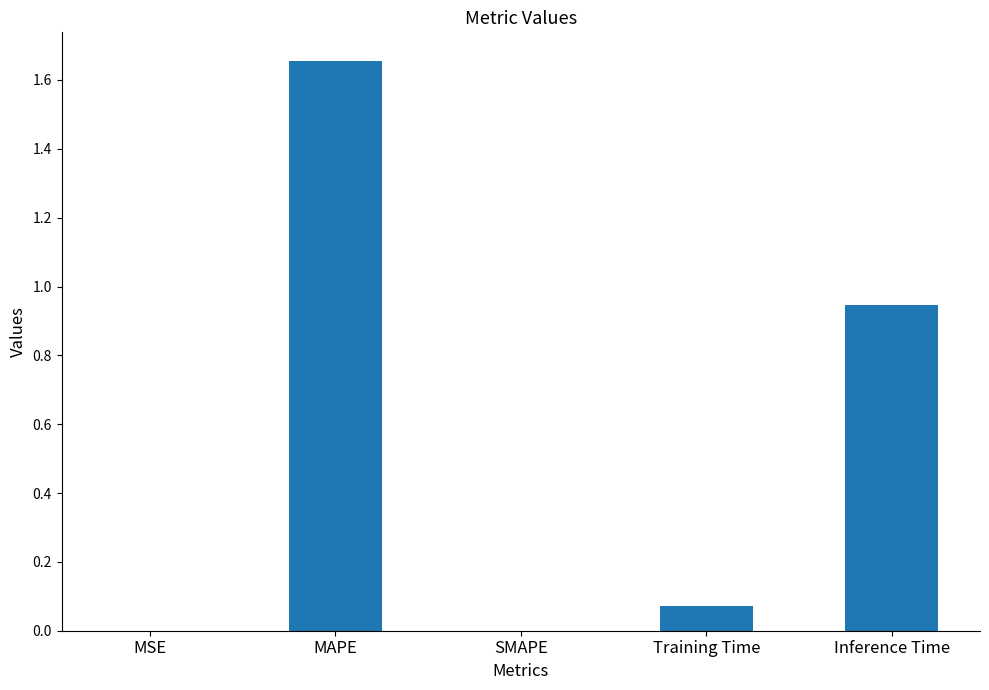

What is the sum of all values?

2.7